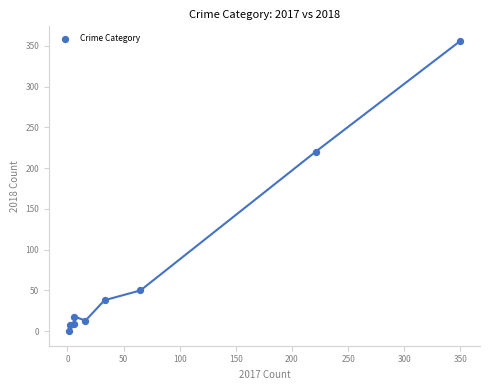

What Y value in the scatter plot is closest to 178?

220